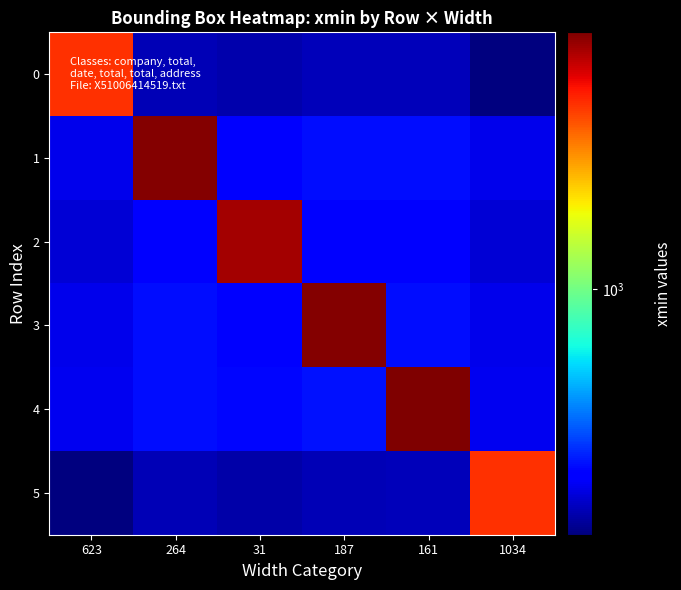

How many series are shown in this chart?

6